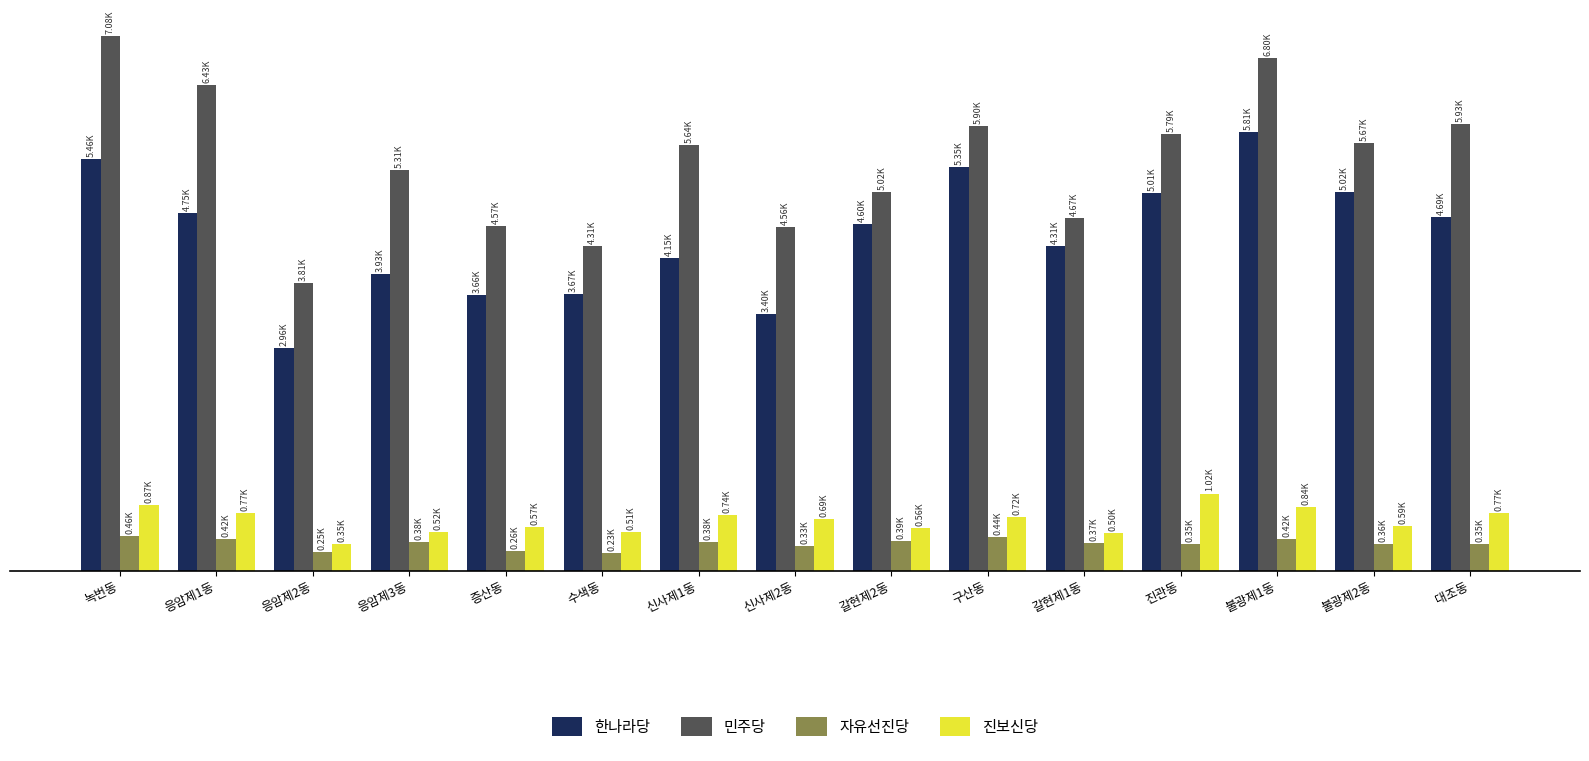

At which label does 한나라당 first exceed 4597?

녹번동